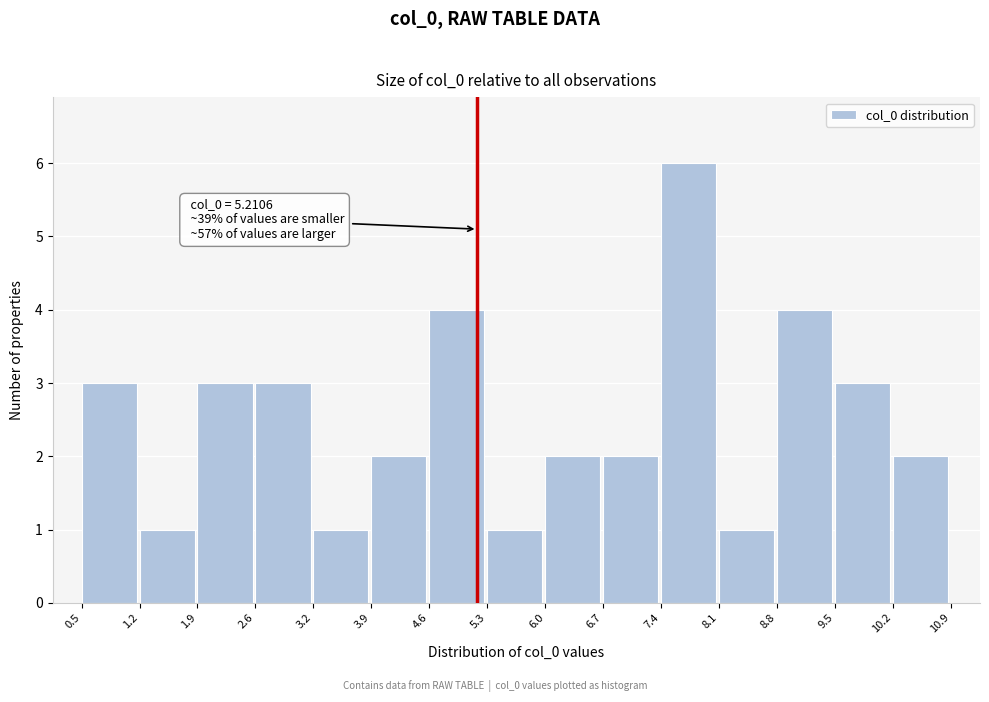

Over which range of the x-axis is the bar tallest?

7.4 to 8.1